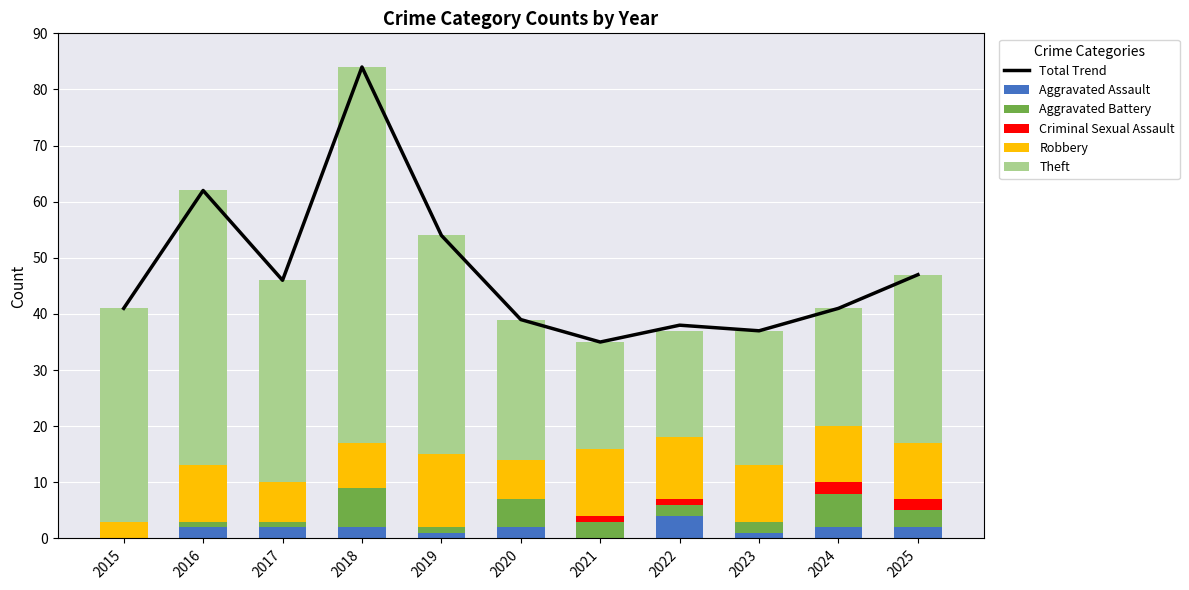

Which series changed the most between 2022 and 2024?

Aggravated Battery